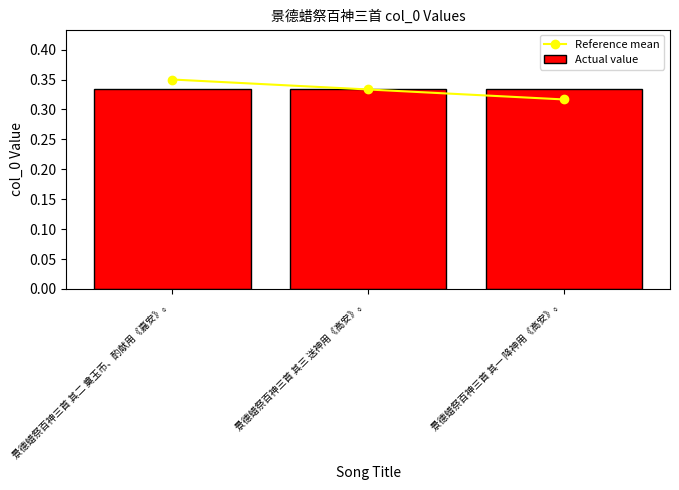

Between 景德蜡祭百神三首 其三 送神用《高安》。 and 景德蜡祭百神三首 其一 降神用《高安》。, which series saw the biggest shift?

Reference mean